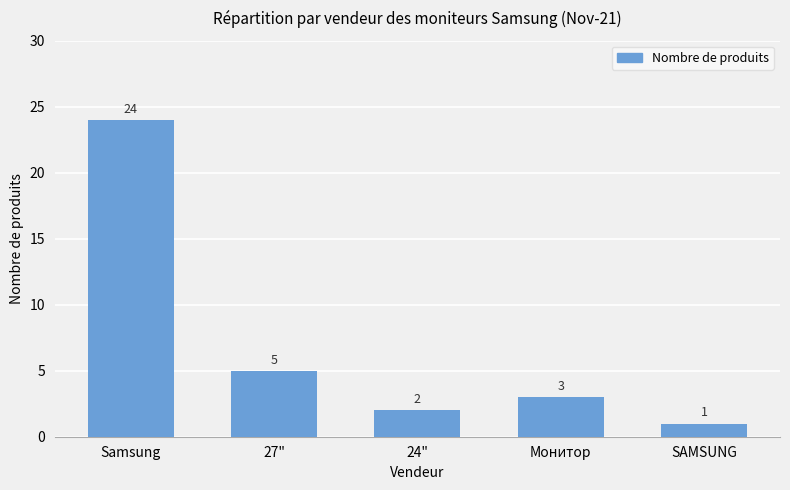

What is the change in value from 27" to 24"?

-3